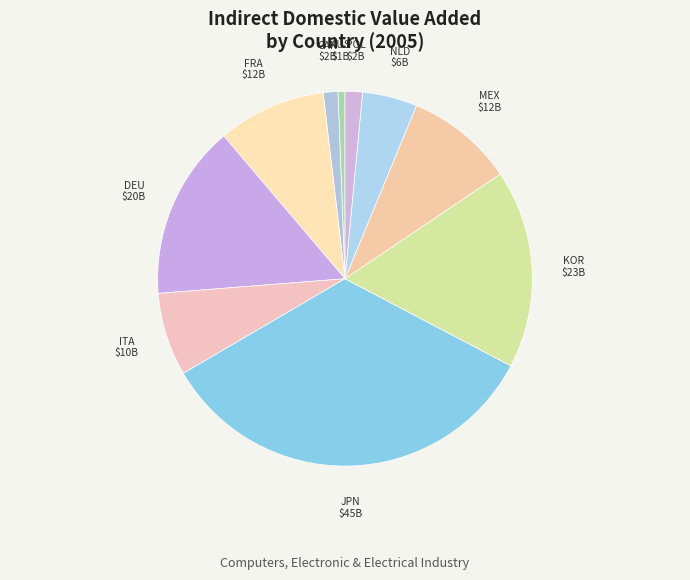

Do KOR and JPN together represent more than half of the pie?

Yes